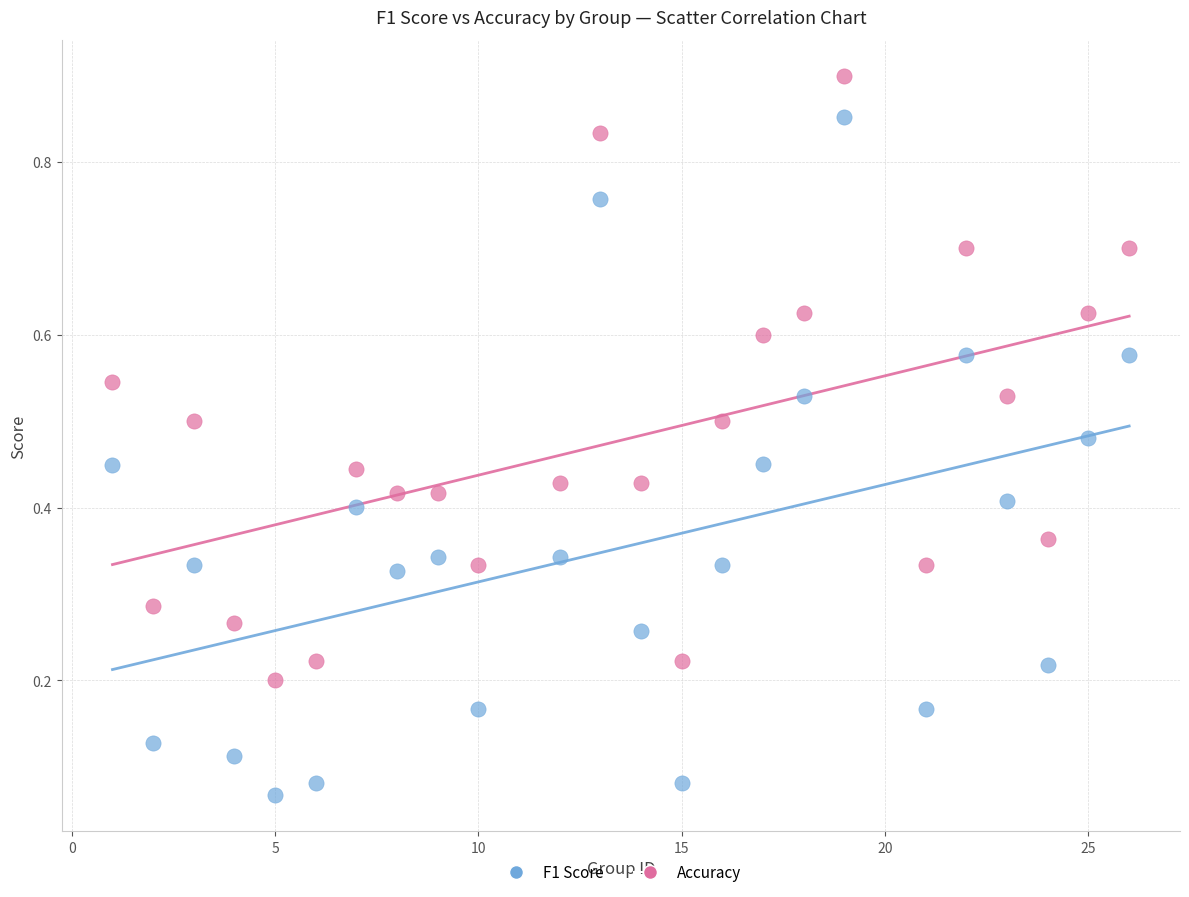

Which series has the largest Y range (max minus min)?

F1 Score